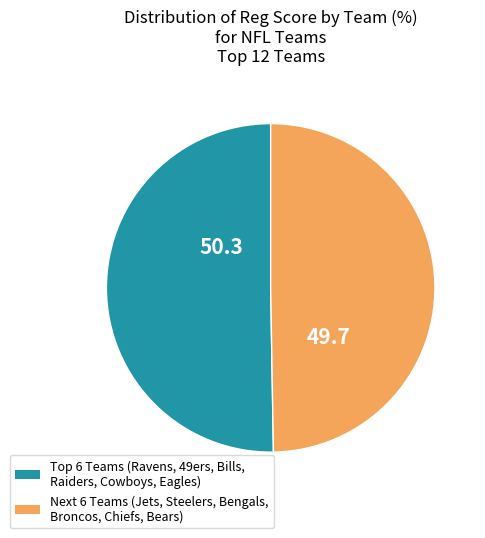

Is there any slice that represents more than half of the pie?

Yes